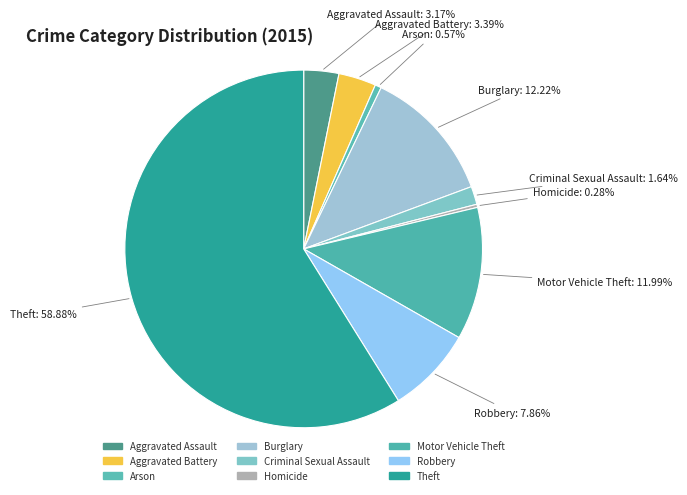

Is it true that Homicide is 7% of the pie?

False